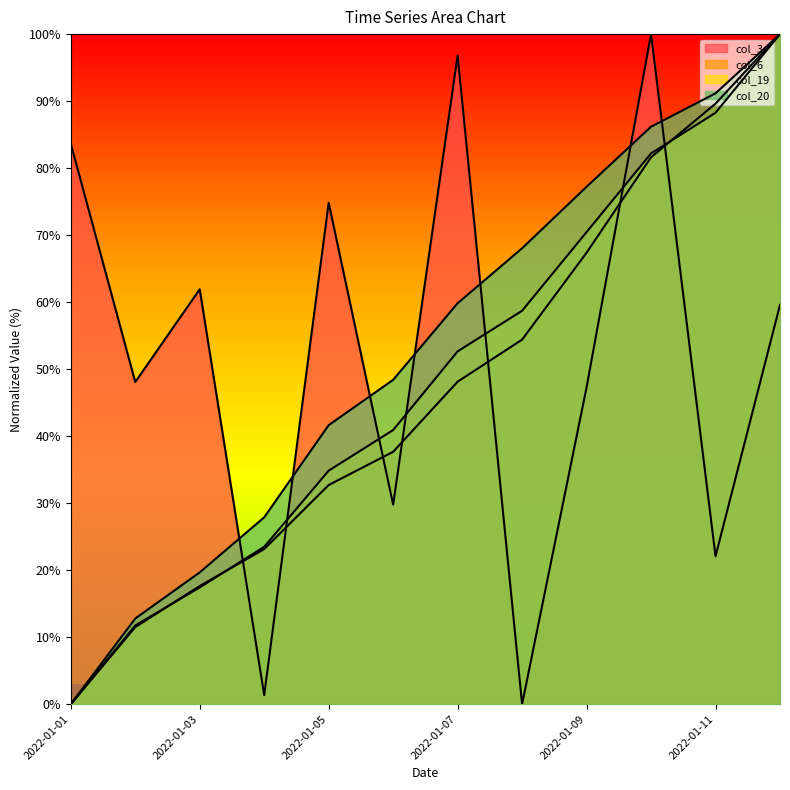

Which series has the widest spread of values?

col_3